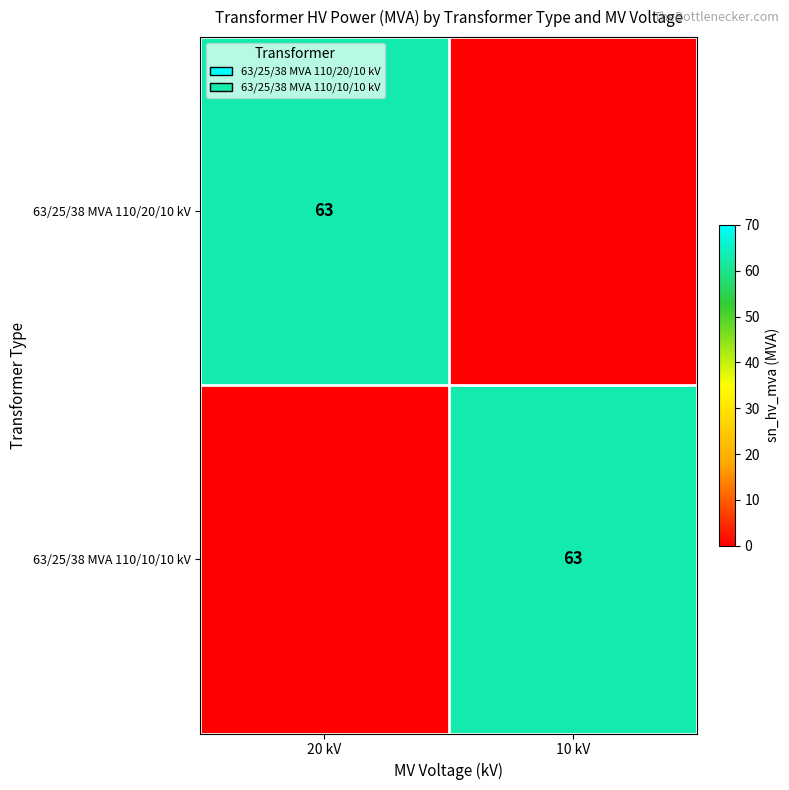

What is the maximum value shown in the chart?

63